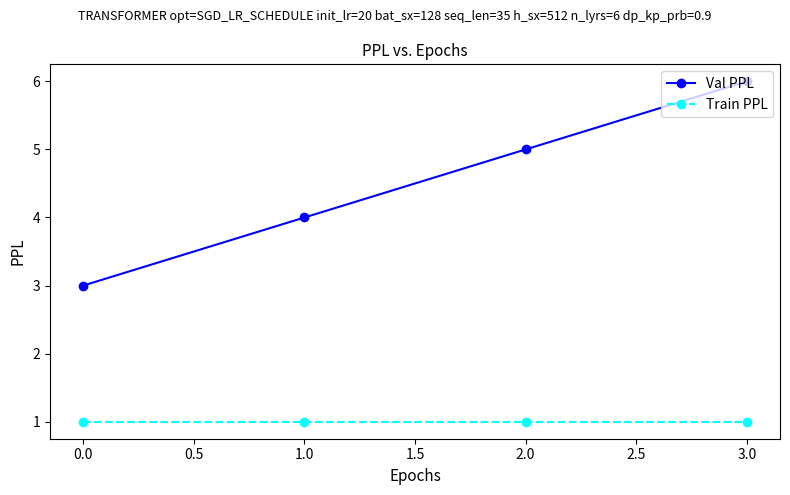

True or false: Train PPL and Val PPL intersect in this chart.

False